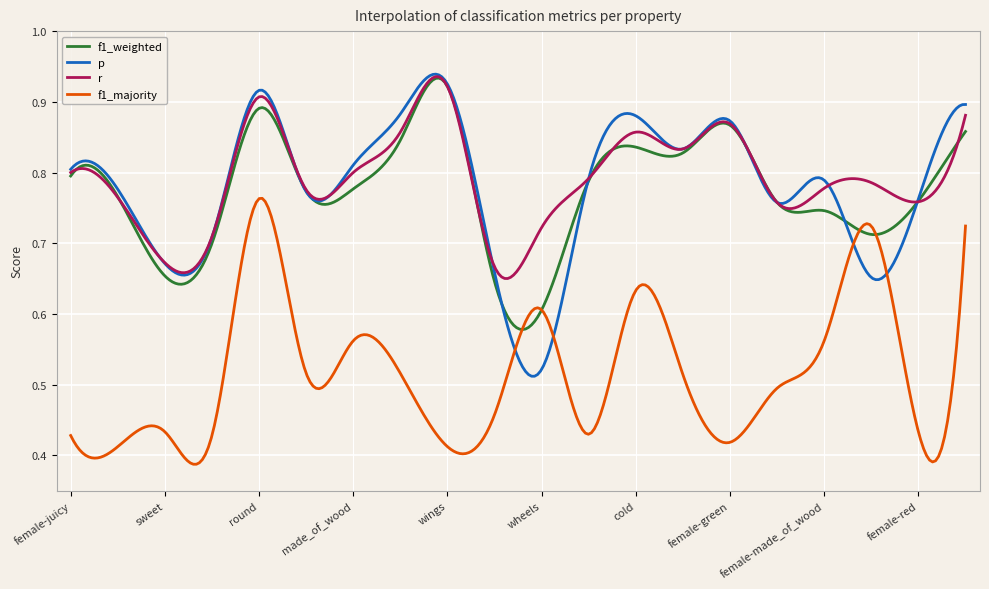

True or false: f1_majority and r intersect in this chart.

False